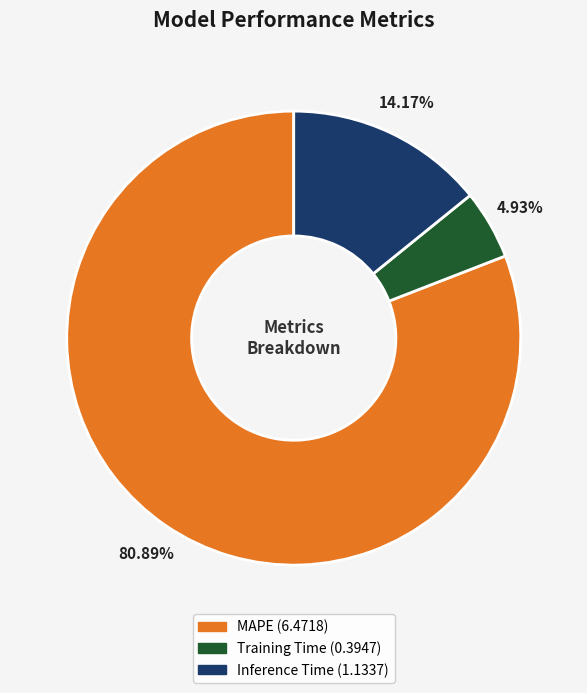

Which slice is the smallest?

Training Time